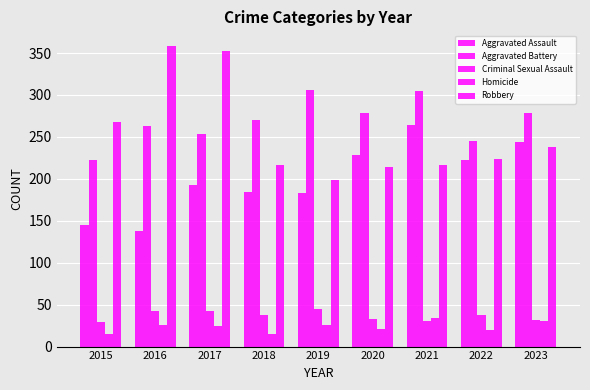

Does the chart contain any negative values?

No